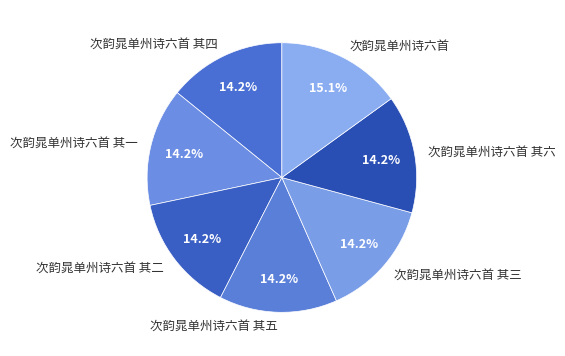

Which category has the biggest portion of the pie?

次韵晁单州诗六首